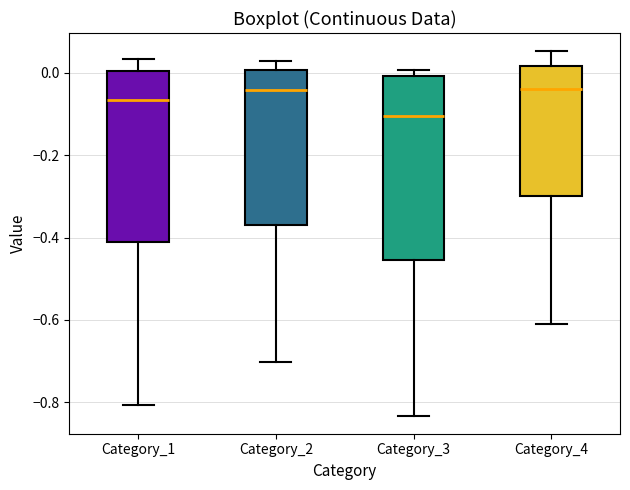

Comparing the boxes themselves (not the whiskers), which one is the tallest?

Category_3